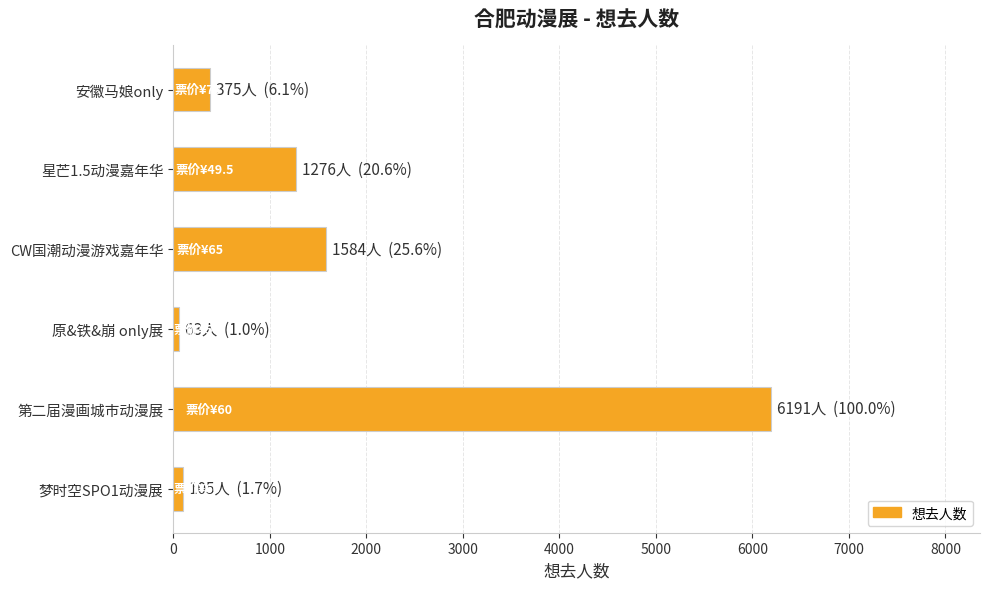

What is the maximum value shown in the chart?

6191